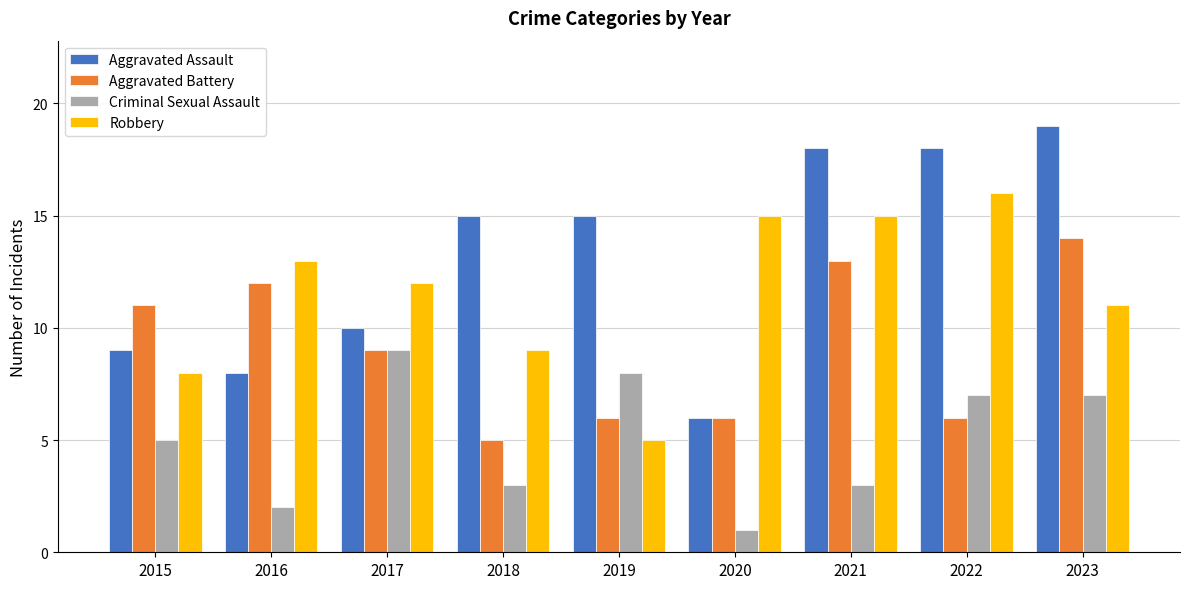

Between 2016 and 2017, which series saw the biggest shift?

Criminal Sexual Assault